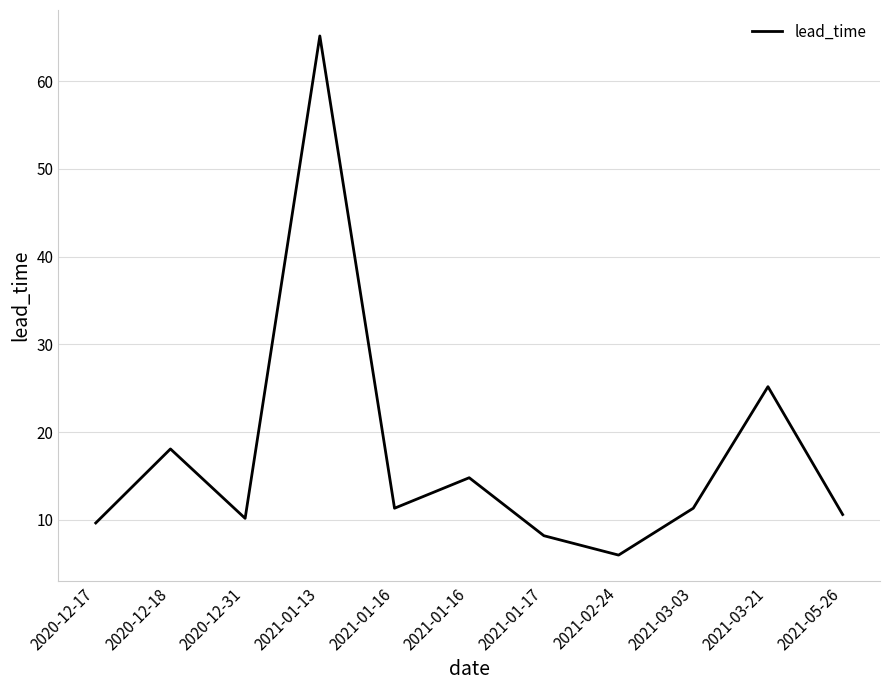

List the labels in order of value, smallest first.

2021-02-24, 2021-01-17, 2020-12-17, 2020-12-31, 2021-05-26, 2021-01-16, 2021-03-03, 2021-01-16, 2020-12-18, 2021-03-21, 2021-01-13